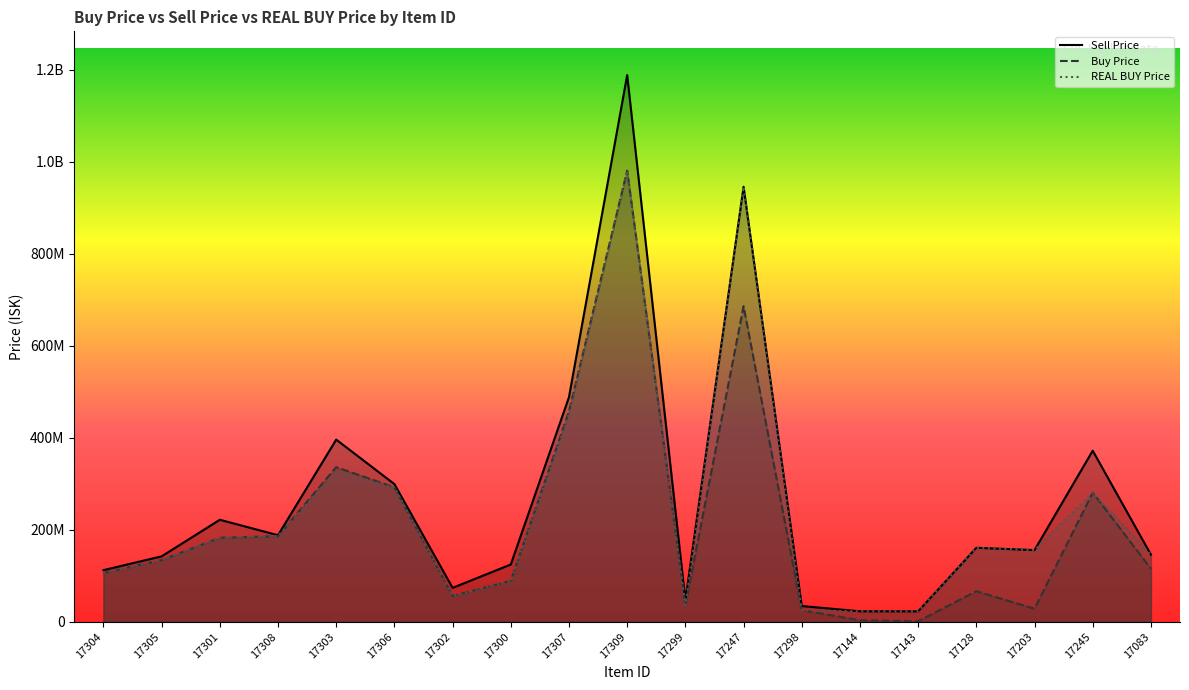

Where is the first local maximum for Buy Price?

17303